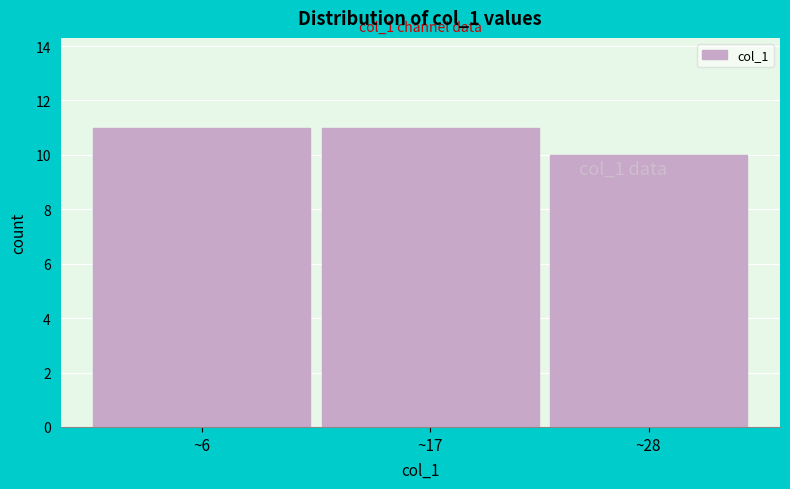

Reading left to right, extract all data points from this chart.

~6=11	~17=11	~28=10